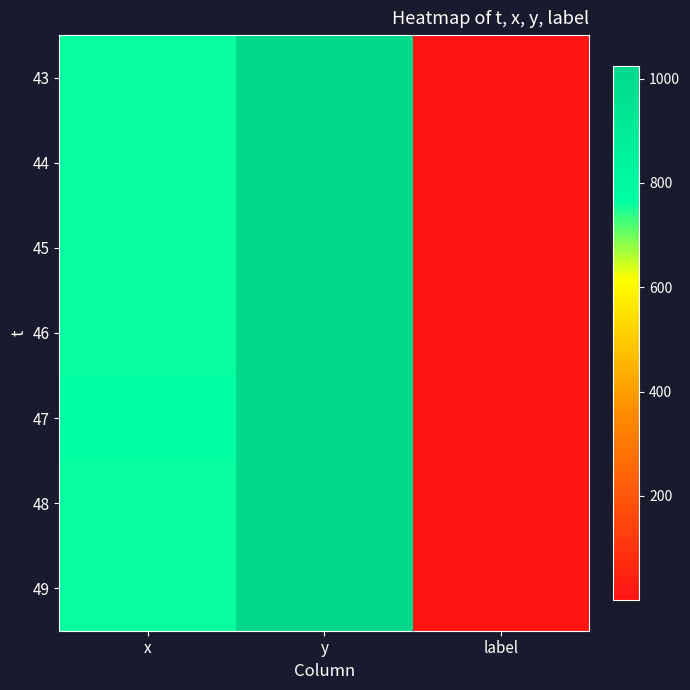

Rank the series by their maximum value, from lowest to highest.

46, 47, 45, 48, 44, 49, 43